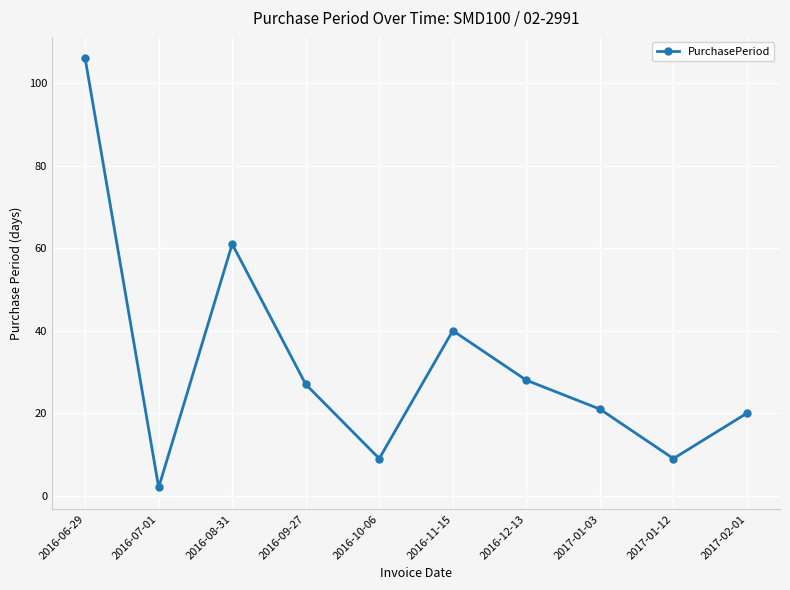

At which category does the data reach its first local peak?

2016-08-31